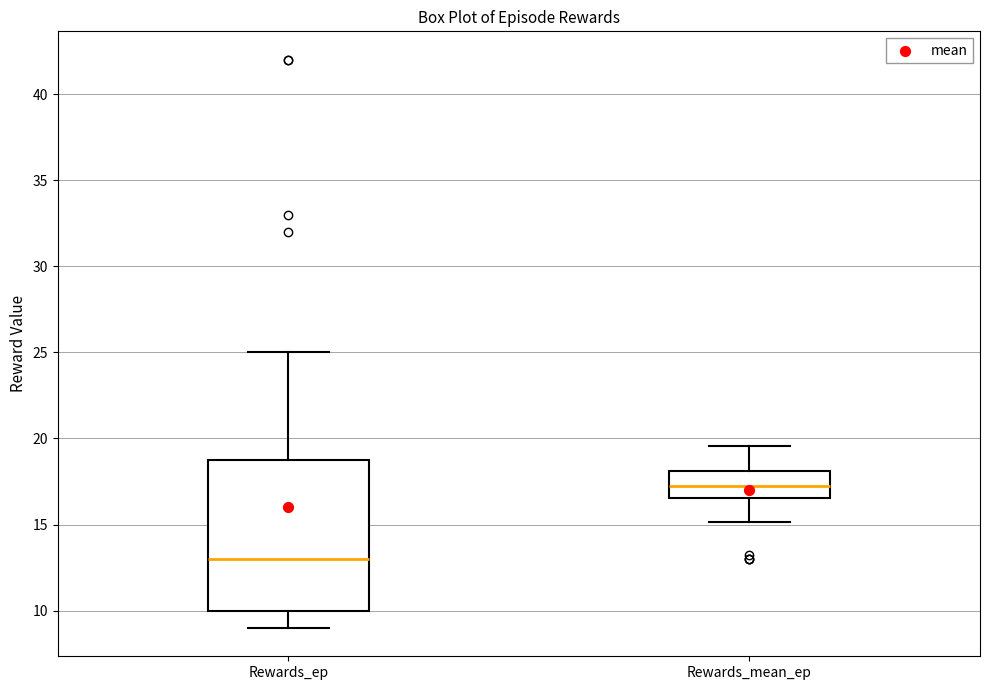

Which box's median line is the highest?

Rewards_mean_ep